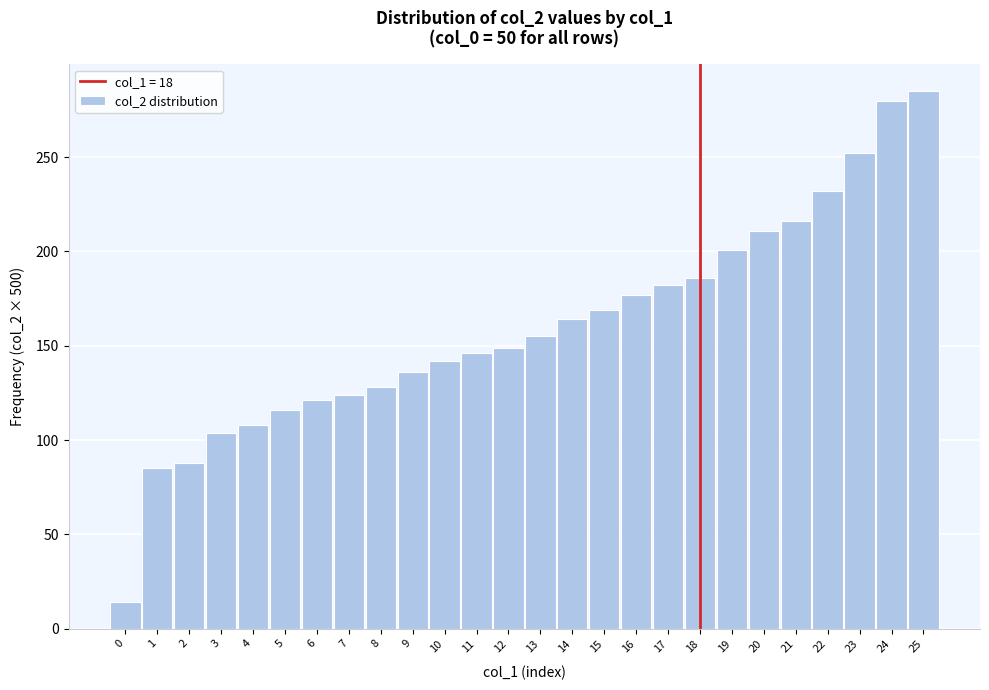

Reading right to left, extract all data points from this chart.

285	280	252	232	216	211	201	186	182	177	169	164	155	149	146	142	136	128	124	121	116	108	104	88	85	14